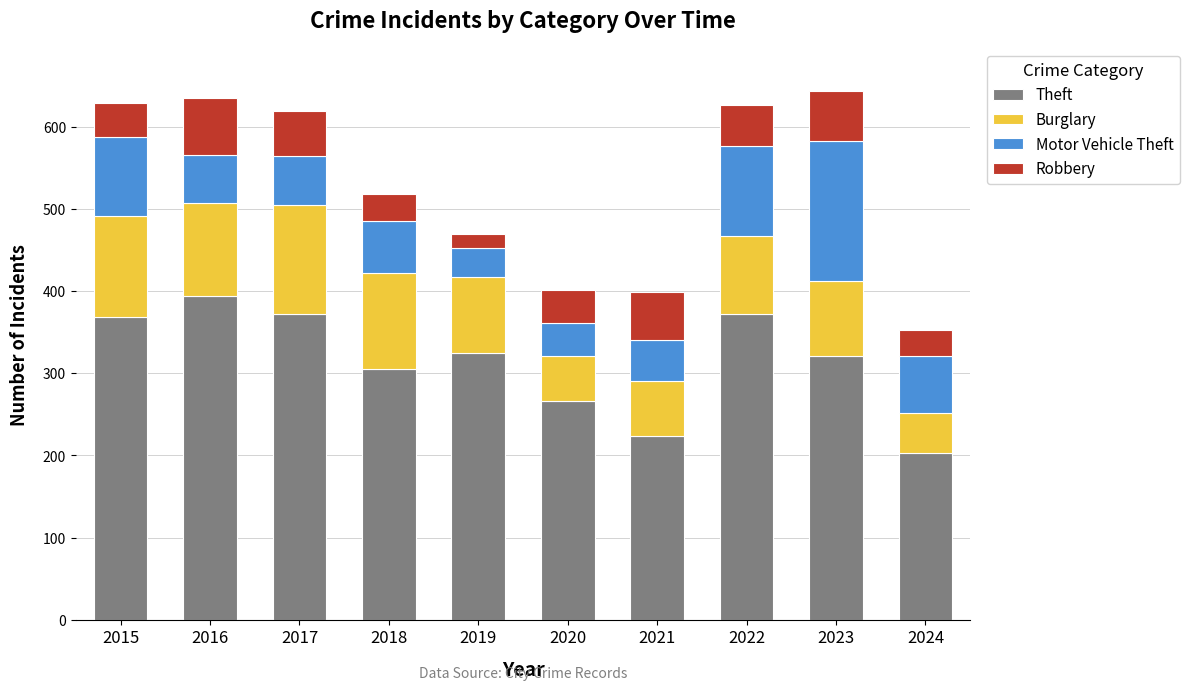

At which label does Theft first exceed 325?

2015